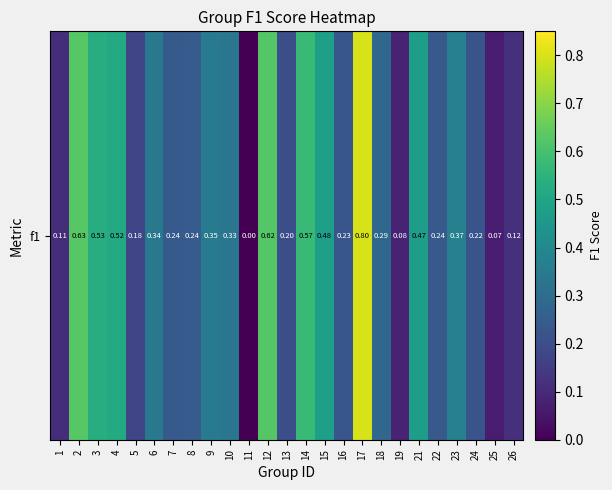

List the labels in order of value, smallest first.

11, 25, 19, 1, 26, 5, 13, 24, 16, 22, 7, 8, 18, 10, 6, 9, 23, 21, 15, 4, 3, 14, 12, 2, 17